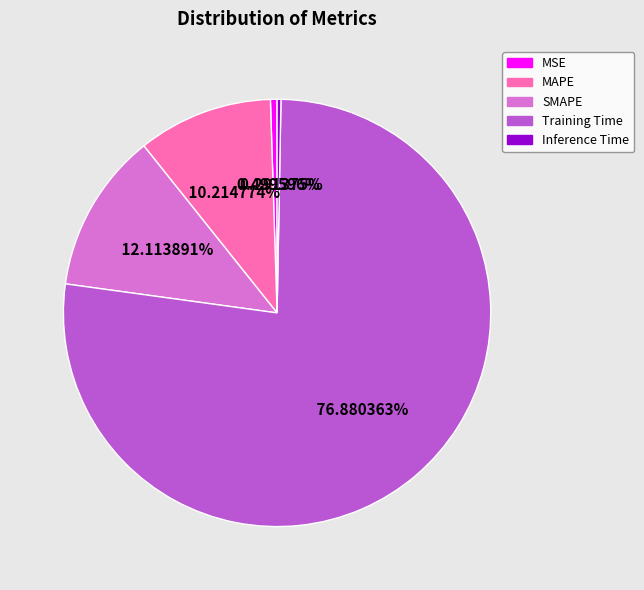

Does Inference Time represent more than half of the total?

No